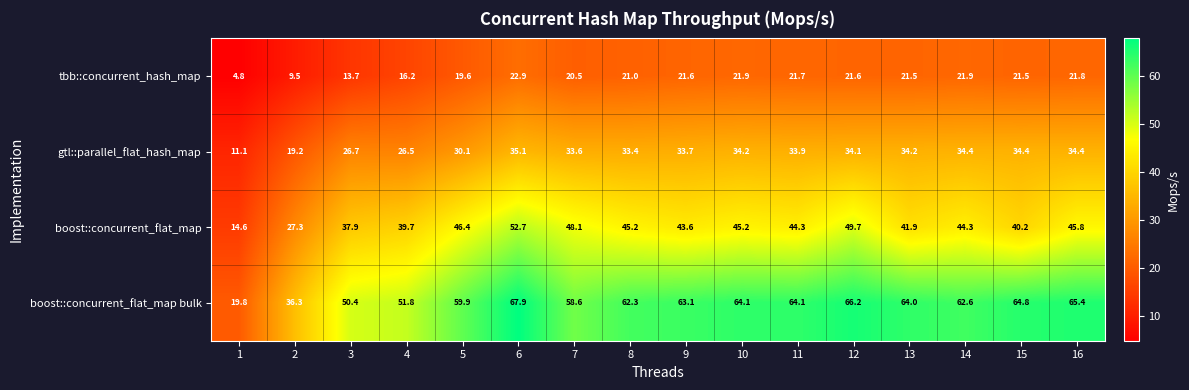

The value of gtl::parallel_flat_hash_map at 6 is 35.1. True or false?

True